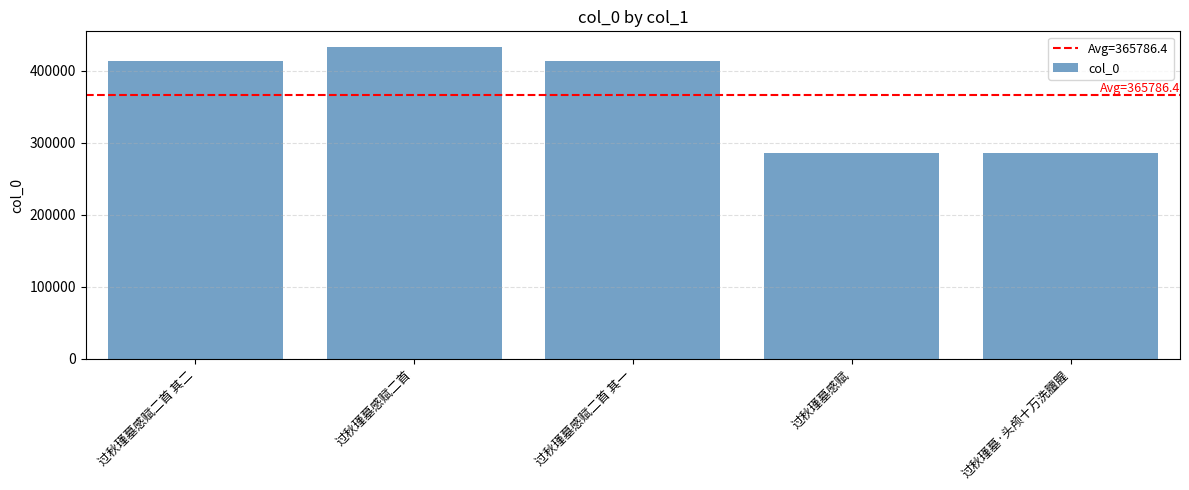

Are the bars horizontal?

No